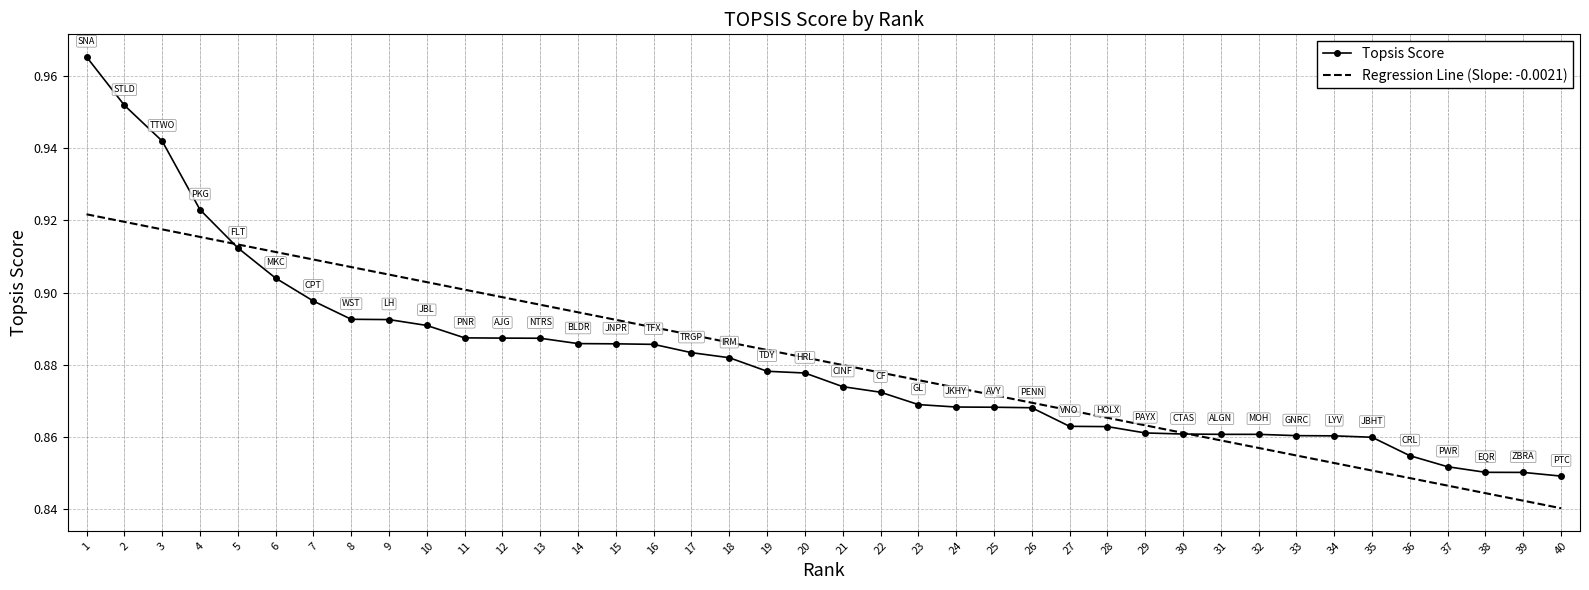

True or false: Topsis Score has a value of 0.3 at 17.

False